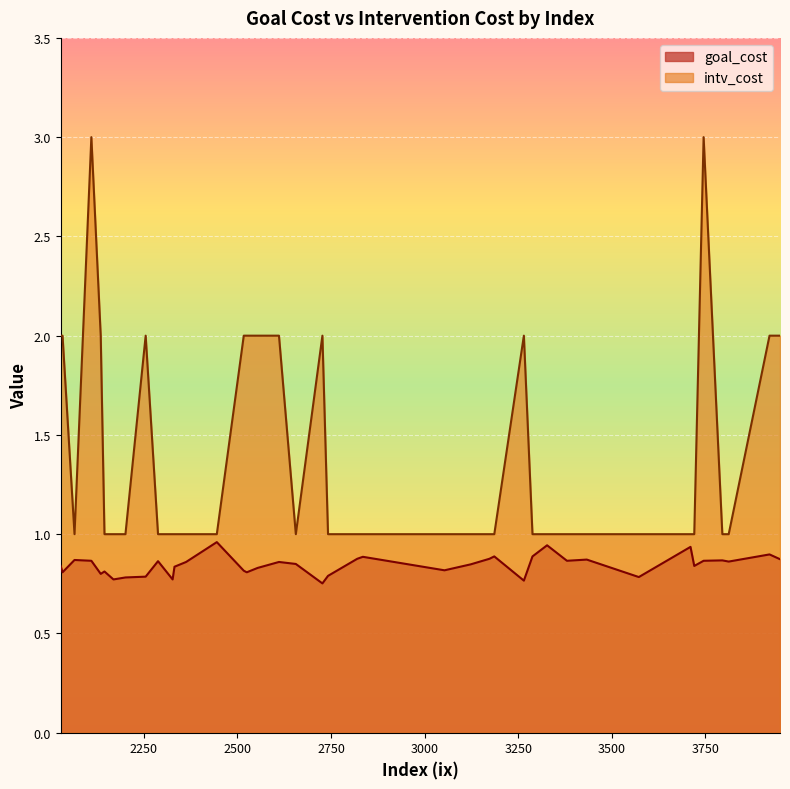

True or false: intv_cost and goal_cost cross at least once.

False